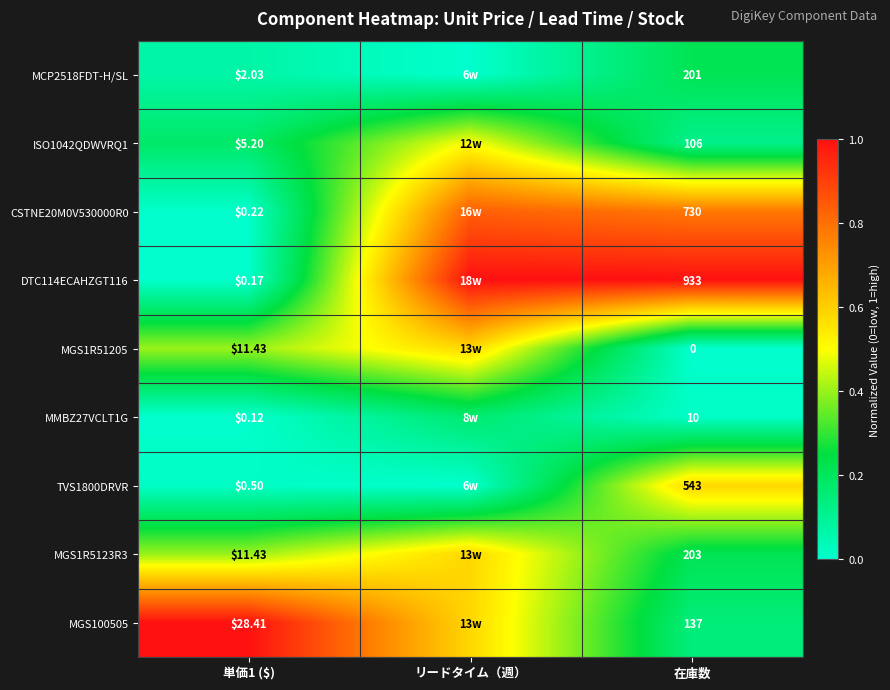

At which category is the sum across all series the highest?

リードタイム（週）